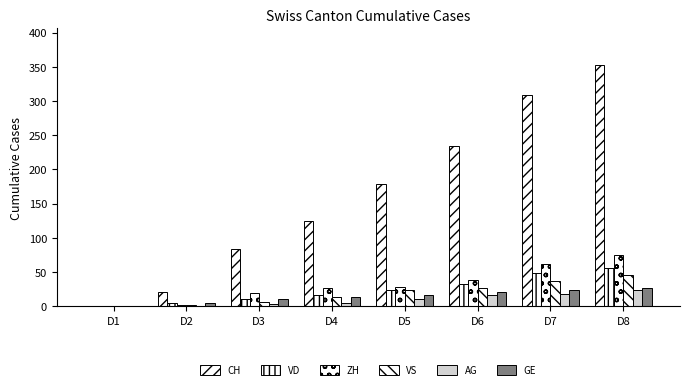

Are the bars horizontal?

No